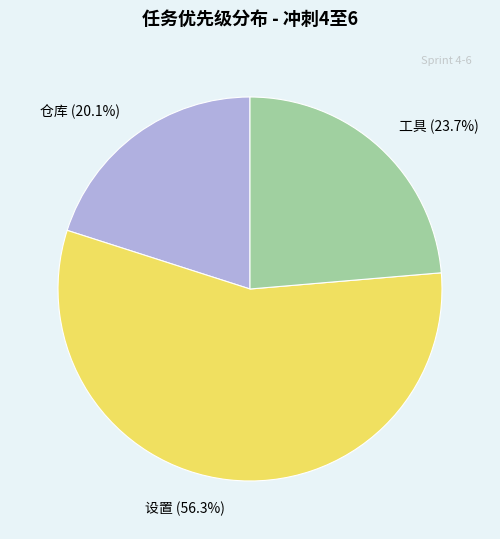

Is there a majority slice in this chart?

Yes